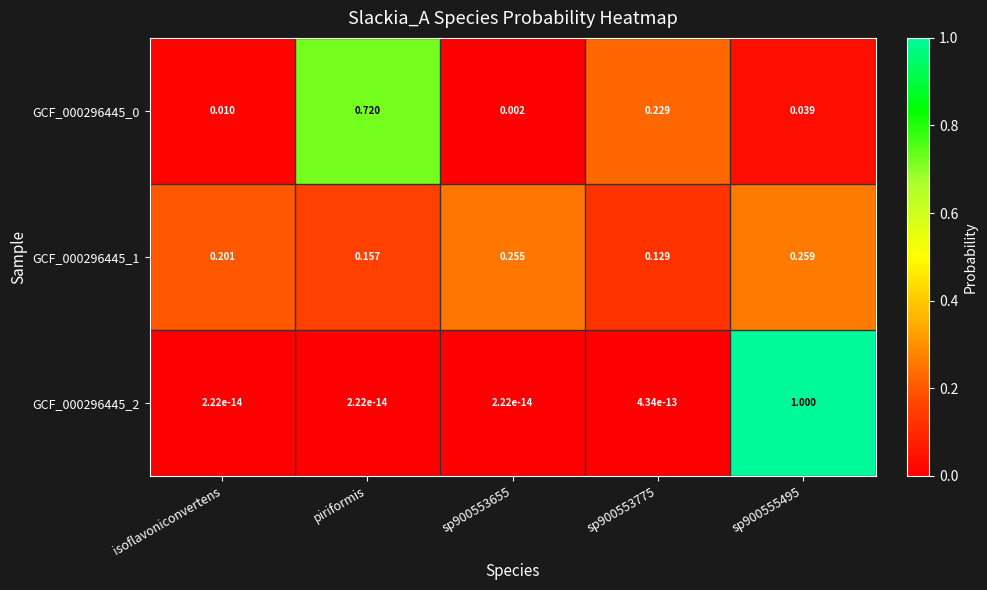

Is the value of GCF_000296445_1 at sp900553775 greater than the value of GCF_000296445_2 at sp900555495?

No